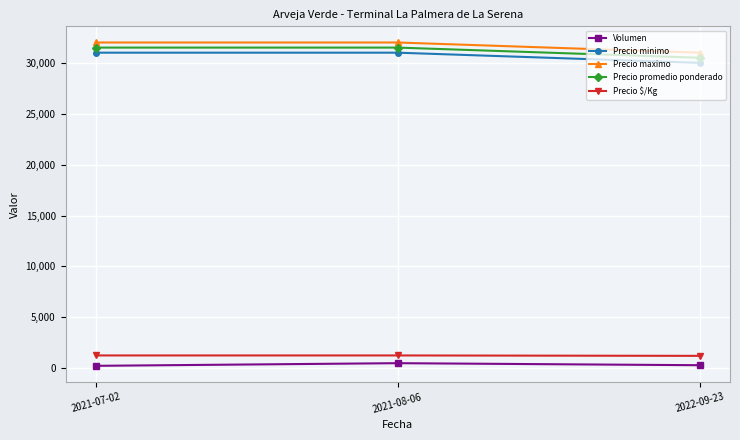

Is this an area chart (filled region under the line)?

No